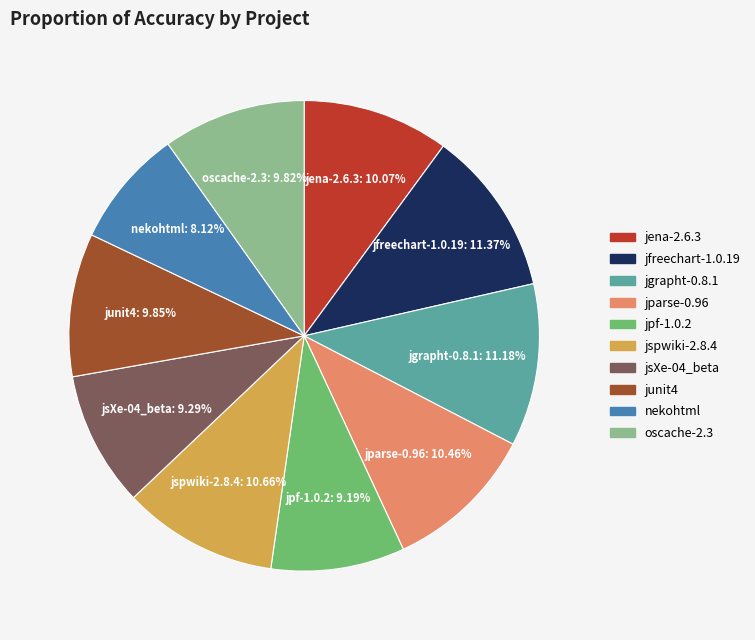

To the nearest percent, what is the average slice percentage?

10%